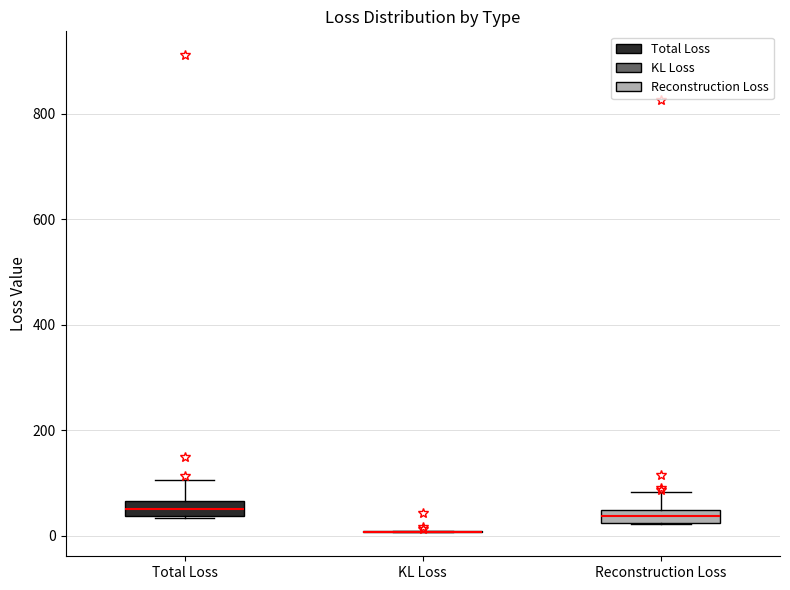

Where does the upper whisker of the box for Reconstruction Loss end on the y-axis? The values are not printed on the chart, so give them approximately, as read against the axis.

80